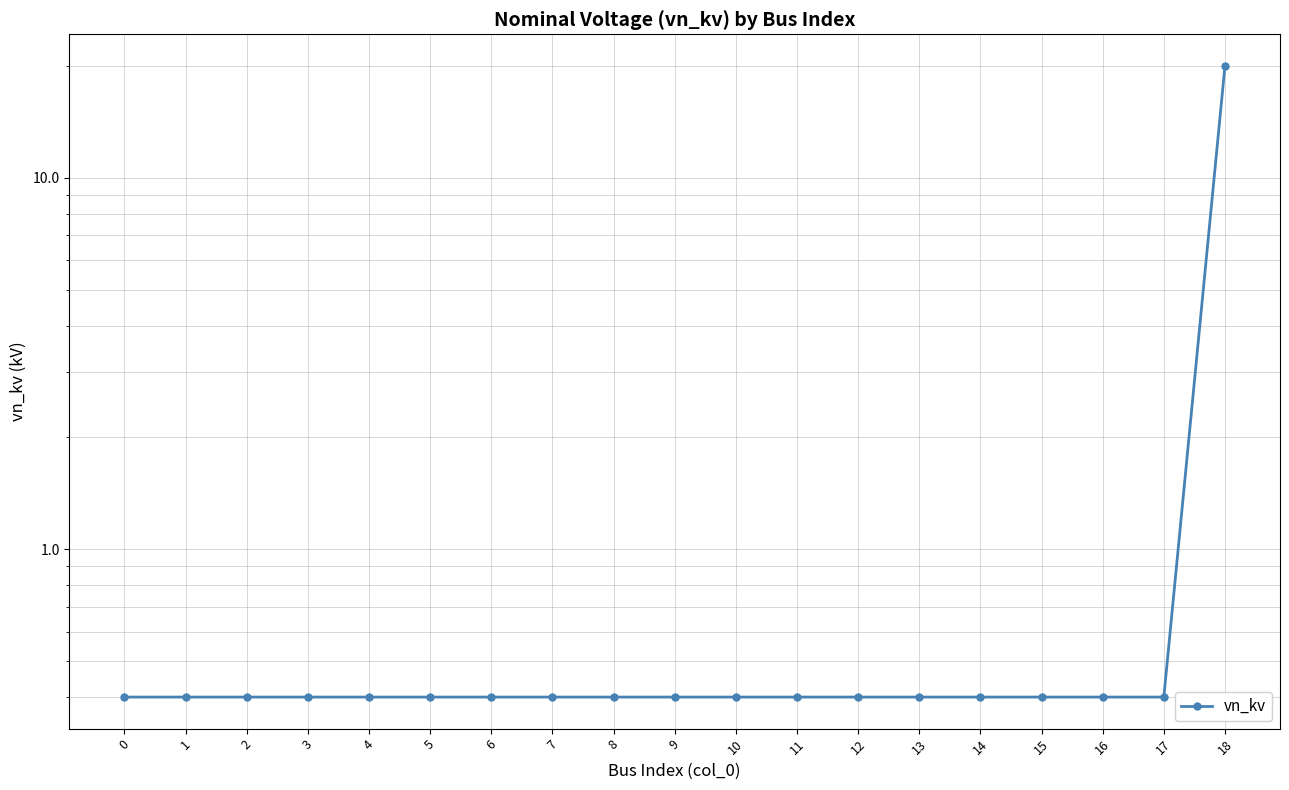

What is the sum of all values?

27.2